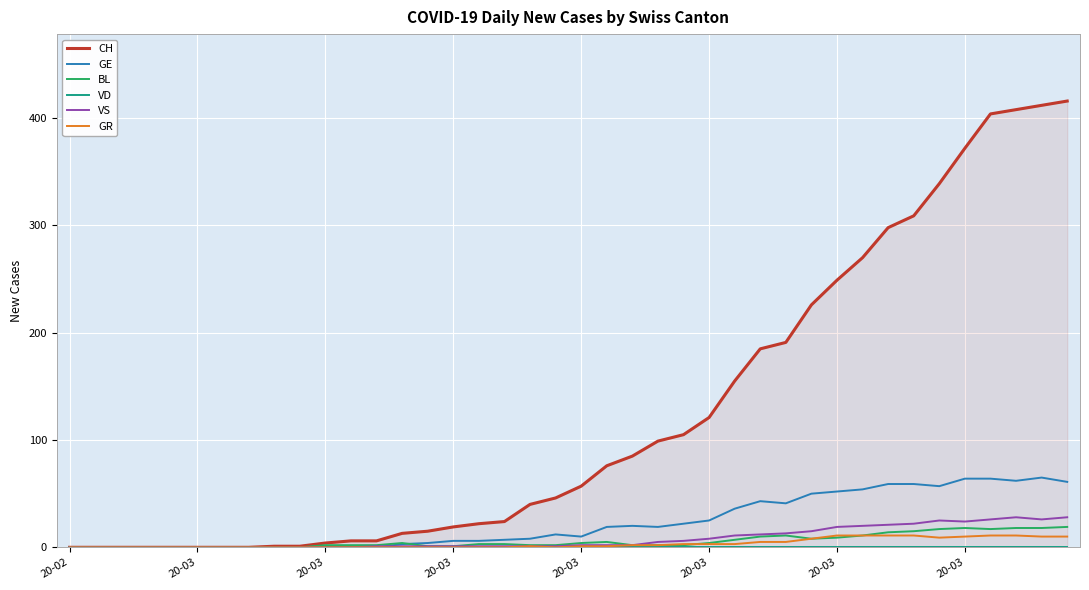

What is the sum of the BL values at 35 and 9?

18